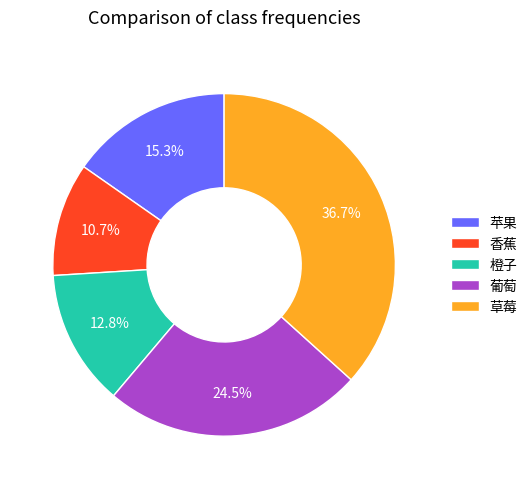

What is the ratio of the value at 橙子 to the value at 香蕉?

1.2